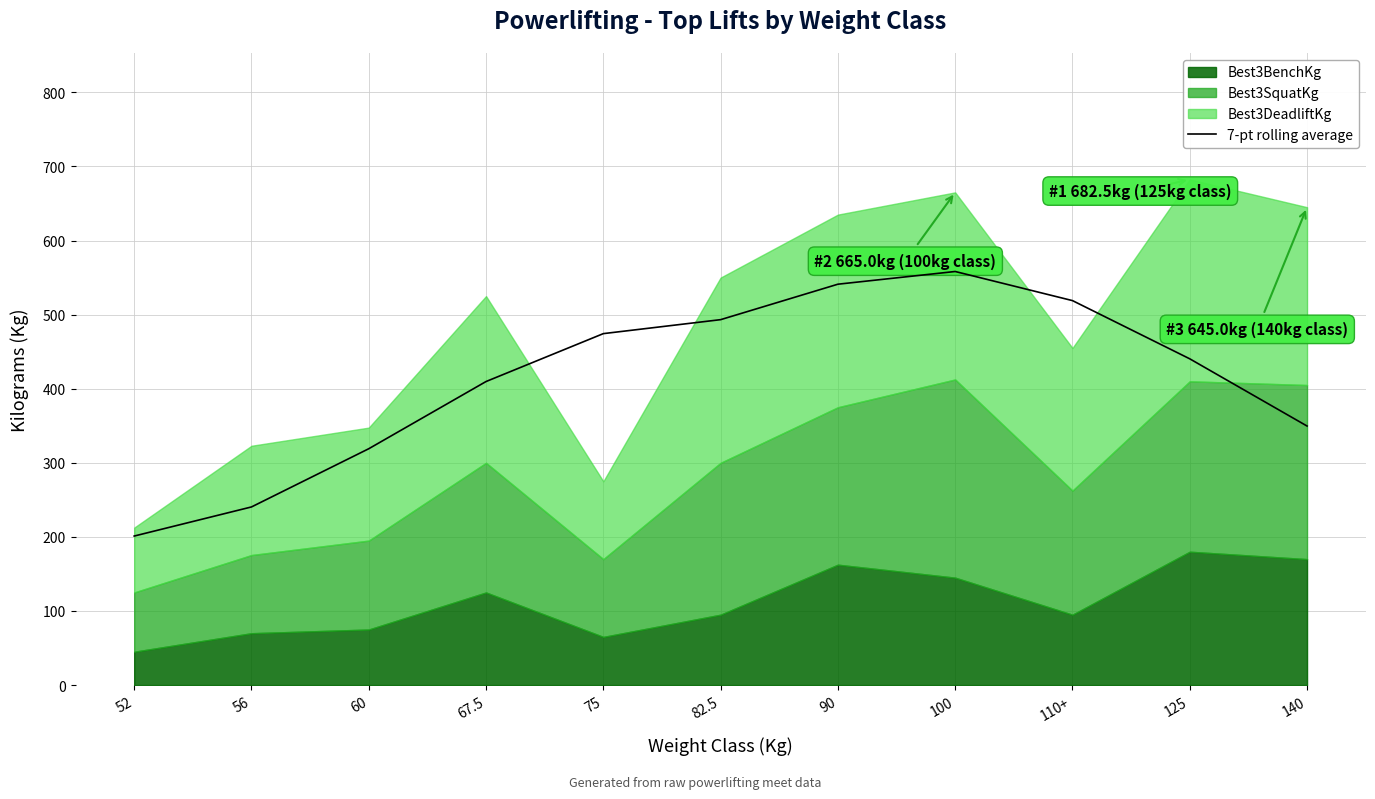

What is the sum of the values at 52 and 125?

641.5